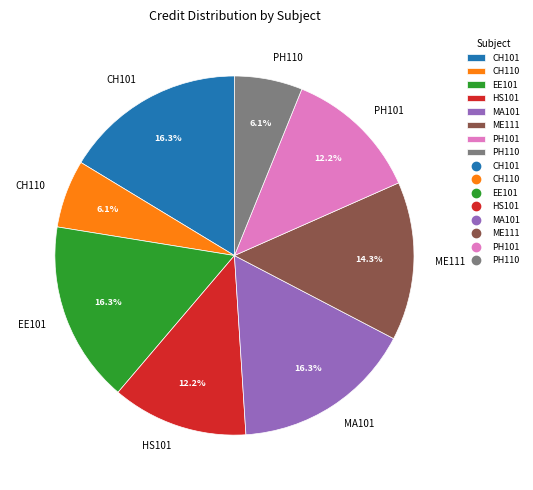

Approximately how many times larger is the value at CH110 compared to MA101?

0.4